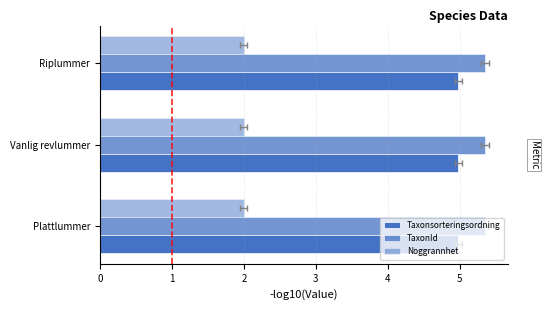

What is the total value across all series at 1?

10.6